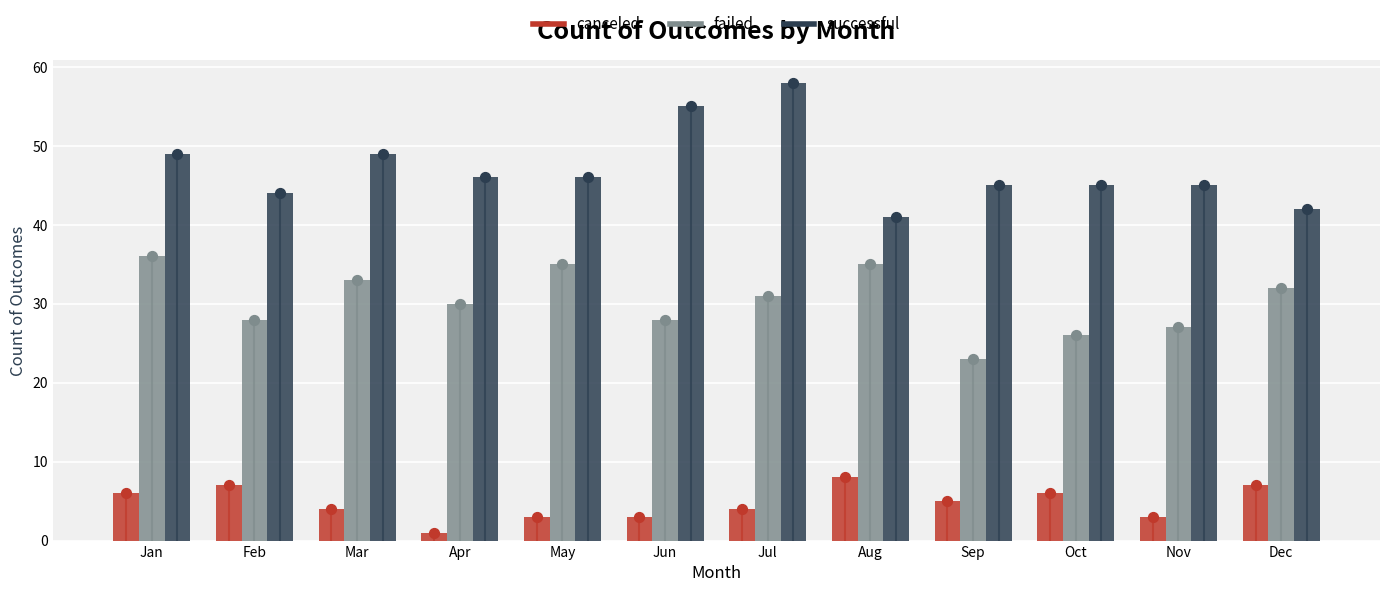

Which series reaches the minimum Y coordinate?

canceled